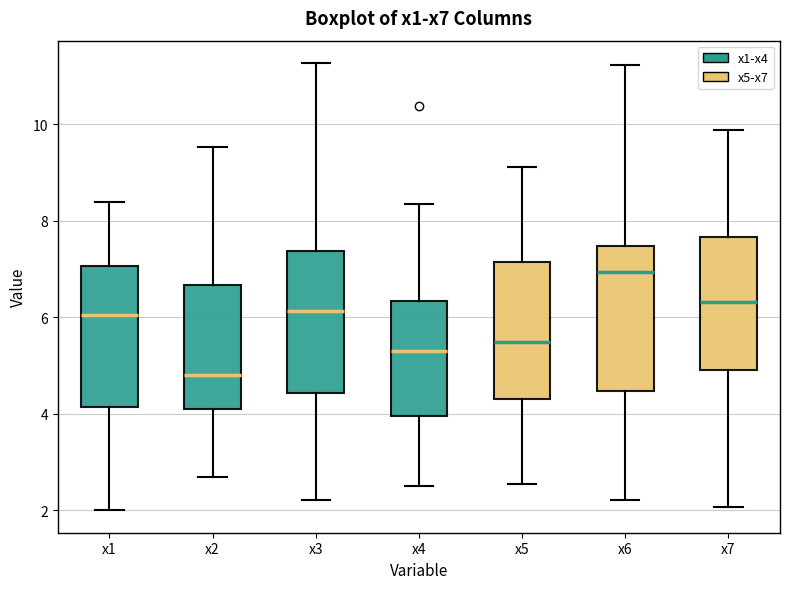

Reading left to right, read every box against the y-axis: the position of its median line, the range the box covers, and the ends of its whiskers. The values are not printed on the chart, so give them approximately, as read against the axis.

x1: median 6.0, box 4.2 to 7.0, whiskers 2.0 to 8.4
x2: median 4.8, box 4.0 to 6.6, whiskers 2.6 to 9.6
x3: median 6.2, box 4.4 to 7.4, whiskers 2.2 to 11.2
x4: median 5.4, box 4.0 to 6.4, whiskers 2.6 to 8.4
x5: median 5.4, box 4.4 to 7.2, whiskers 2.6 to 9.2
x6: median 7.0, box 4.4 to 7.4, whiskers 2.2 to 11.2
x7: median 6.4, box 5.0 to 7.6, whiskers 2.0 to 9.8